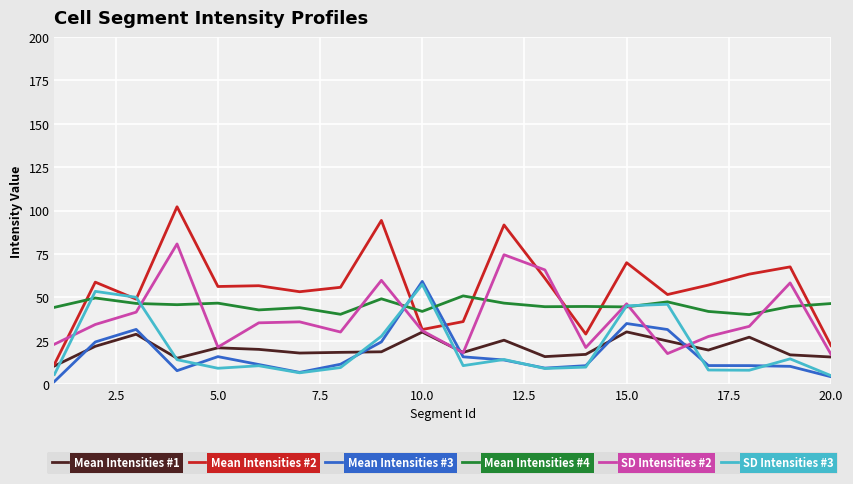

Which series has the widest spread of values?

Mean Intensities #2